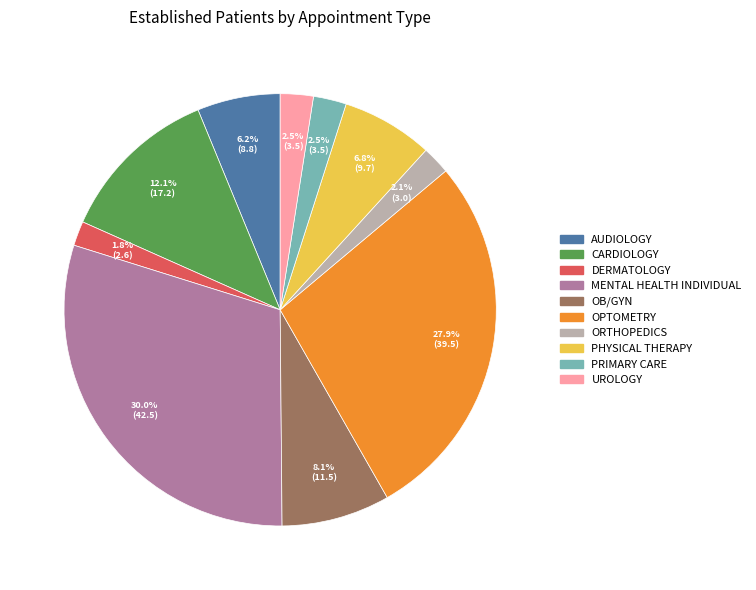

To the nearest percent, what is the average slice percentage?

10%